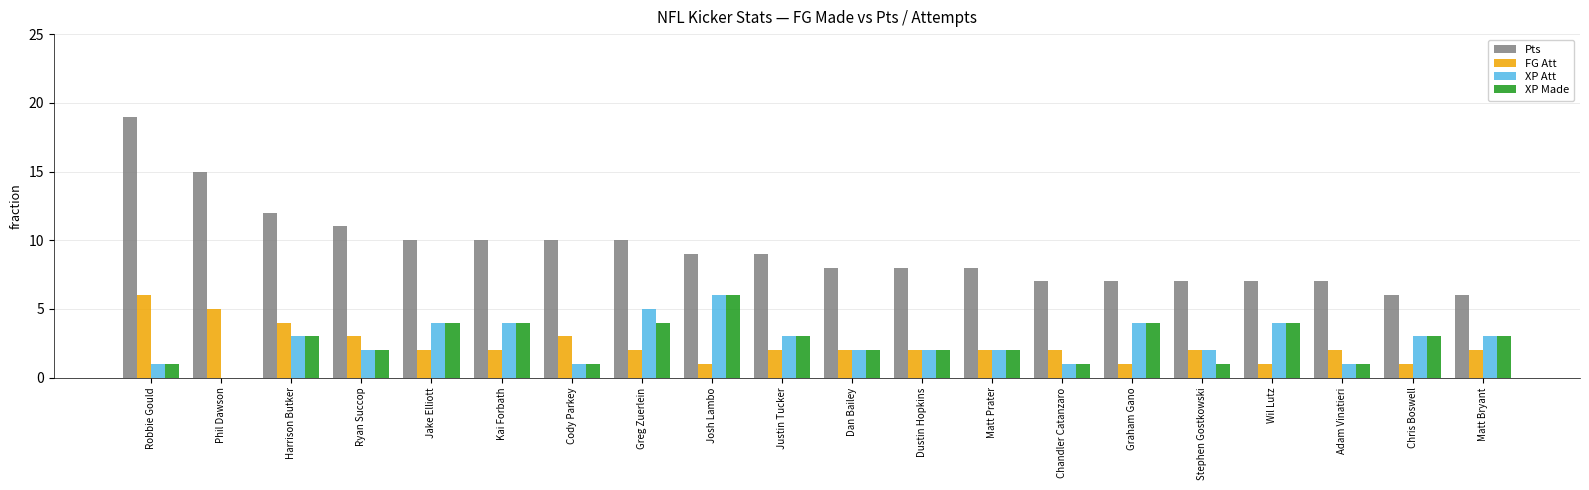

What is the greatest value displayed?

19